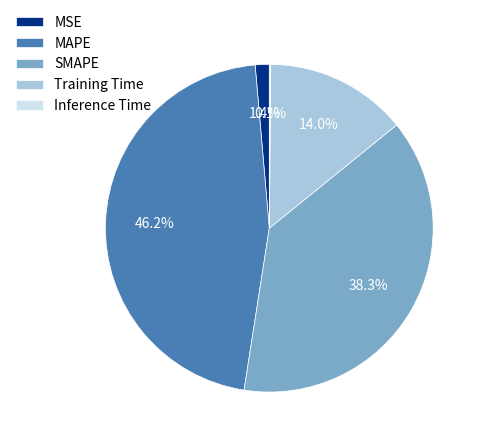

What is the total percentage of SMAPE and Training Time?

52.3%